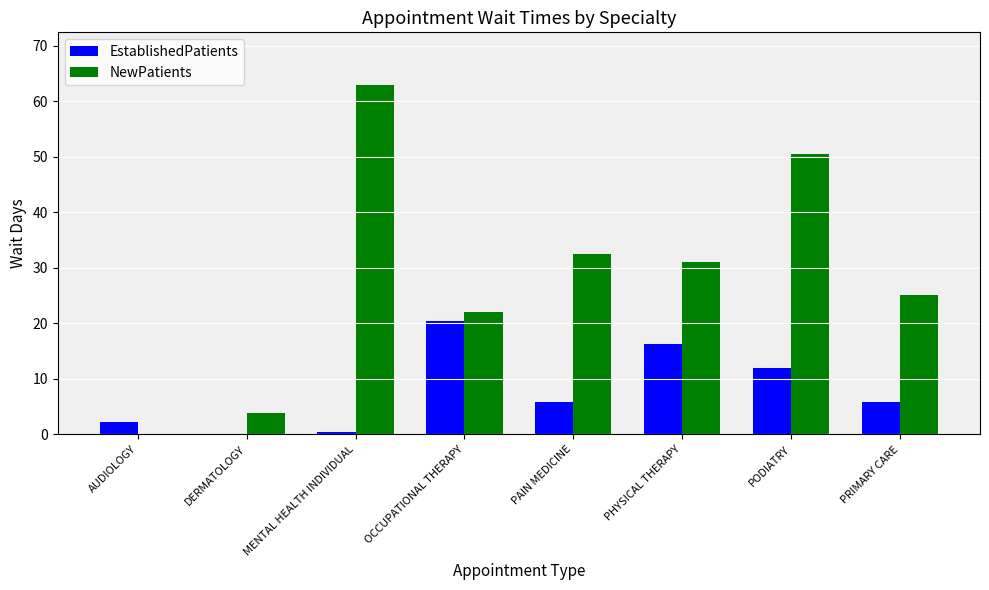

What is the total value across all series at PHYSICAL THERAPY?

47.4